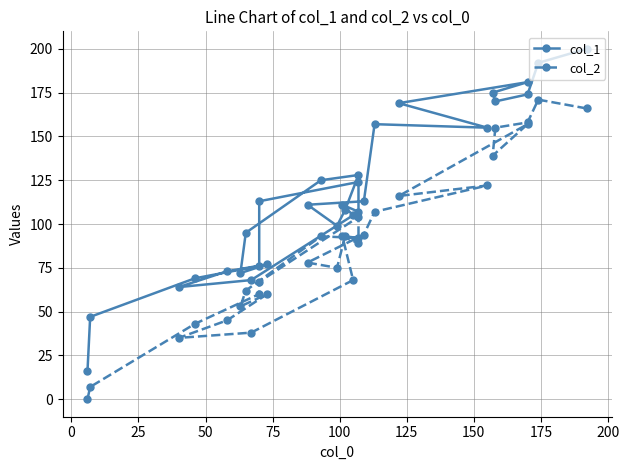

List the series in order of their peak value, lowest first.

col_2, col_1